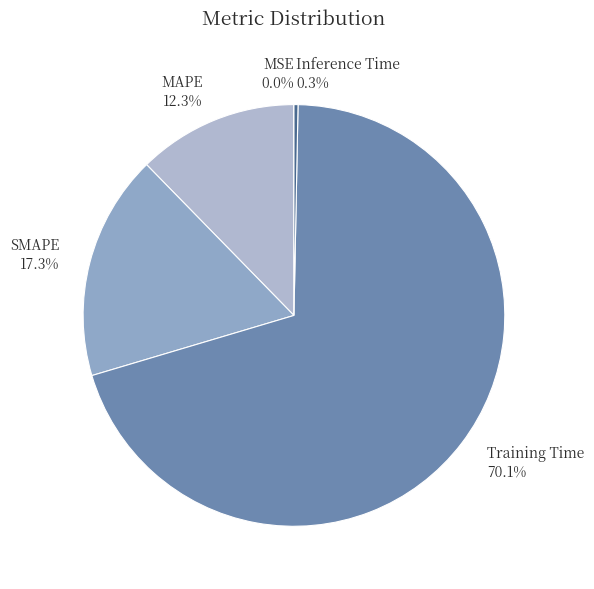

Which slice represents more than half of the pie?

Training Time